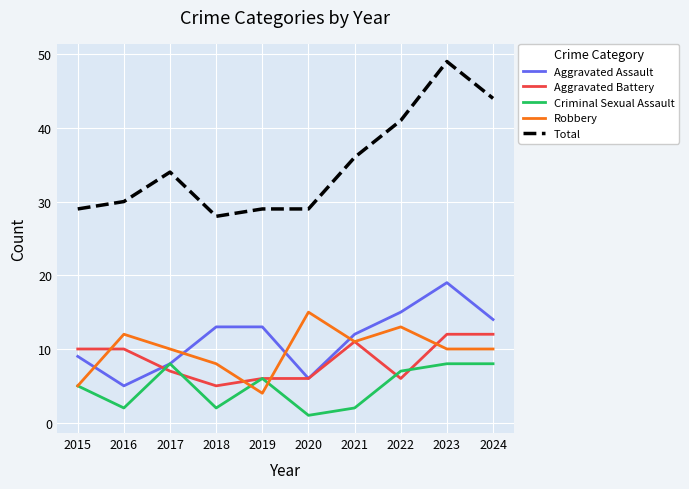

Does the chart have visible grid lines?

Yes